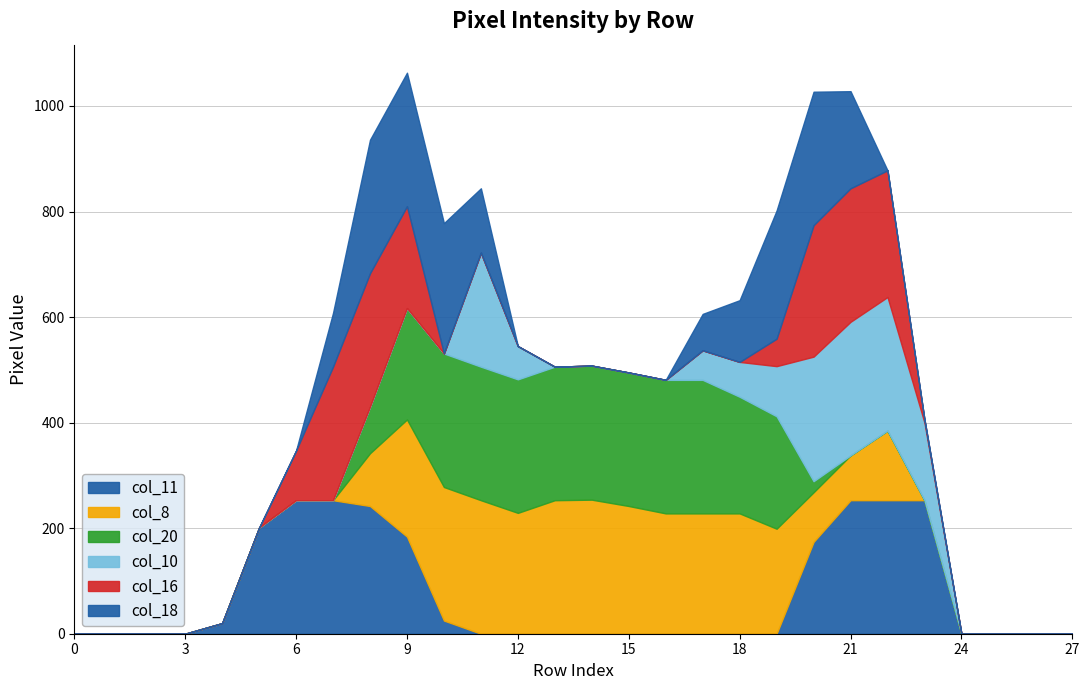

What is the difference between the highest and lowest values at 9?

253